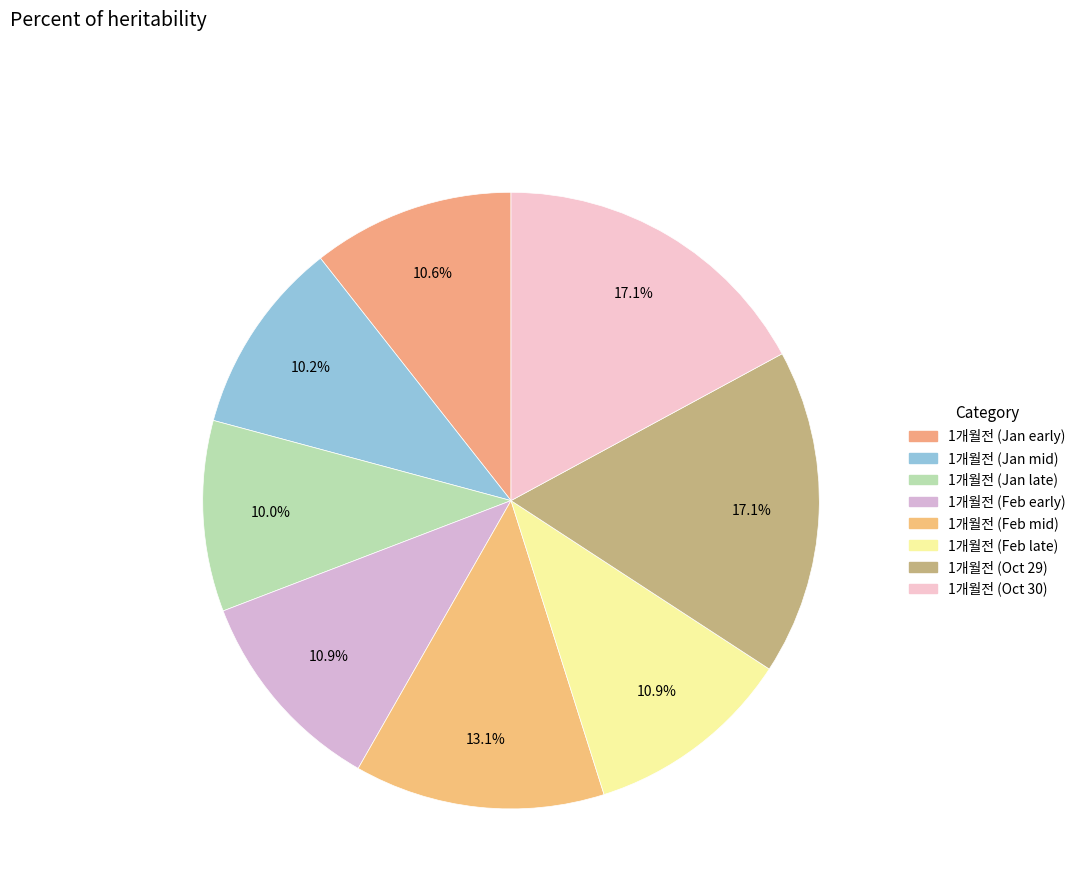

How many segments does this pie chart have?

8